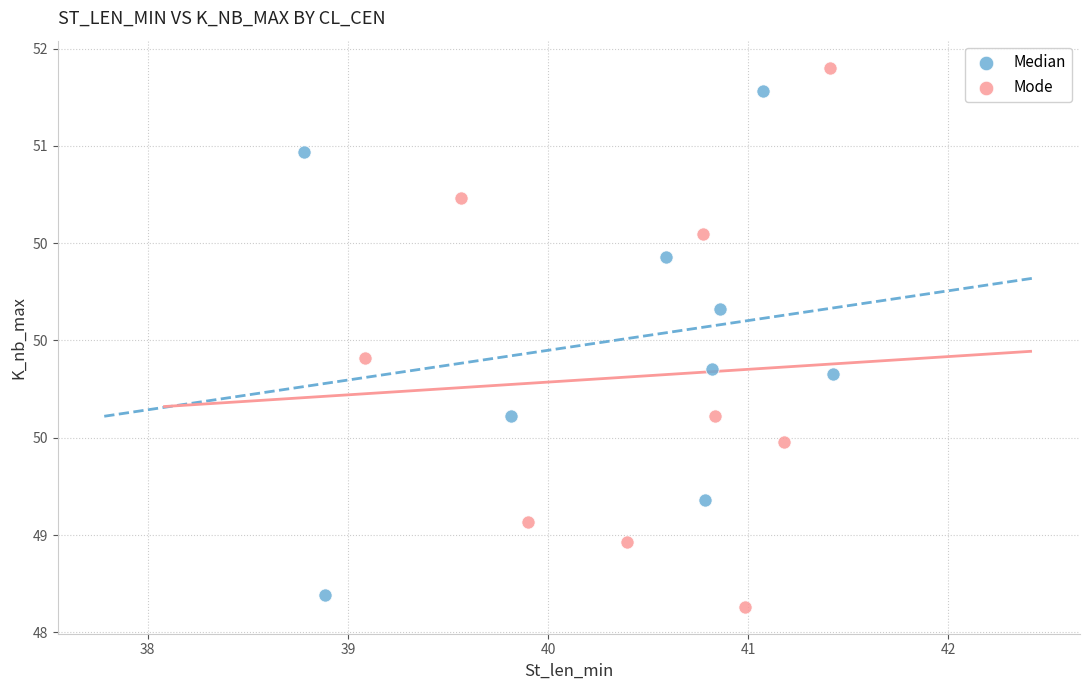

Which series contains the lowest Y value?

Mode